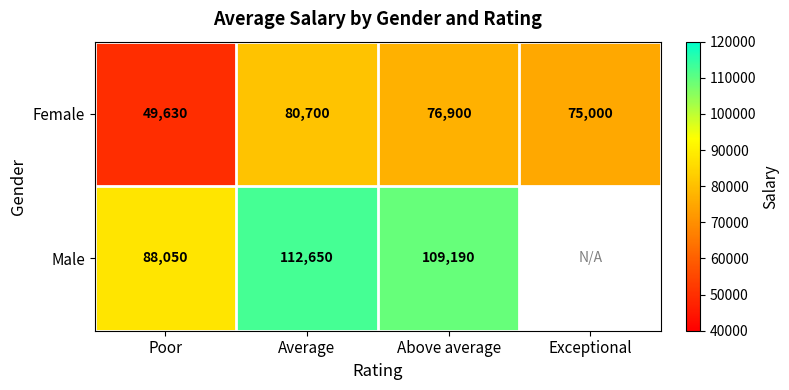

Between Average and Above average, which series saw the biggest shift?

Female